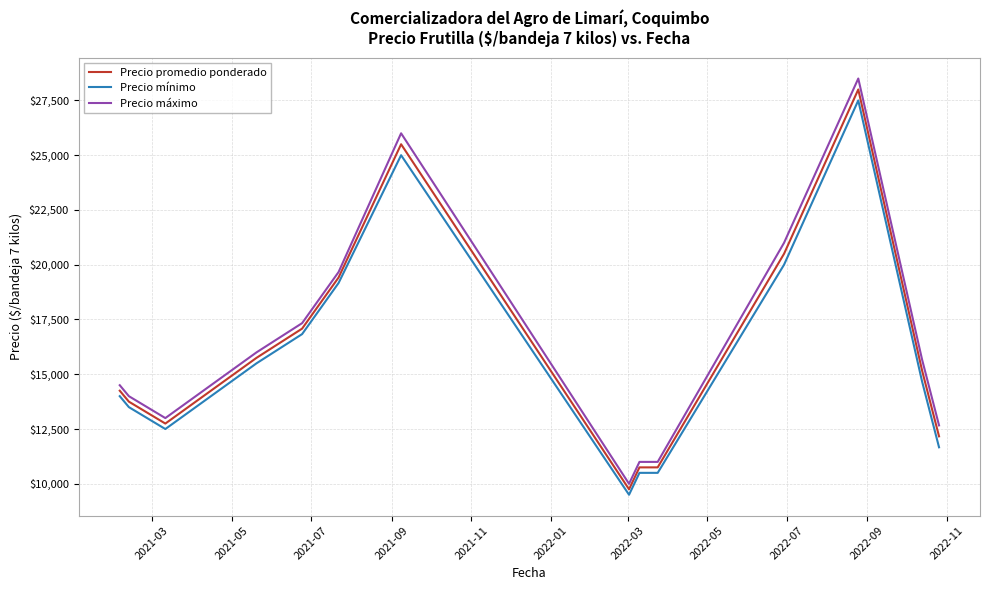

What is the maximum value shown in the chart?

28500.0